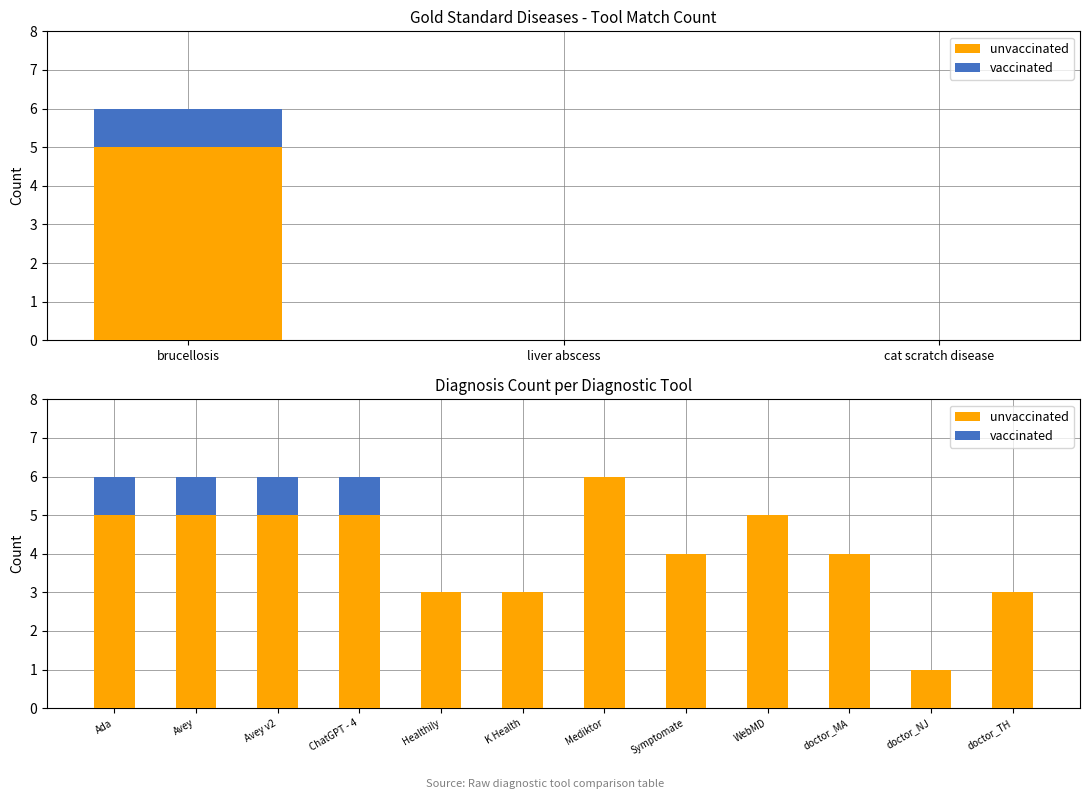

Rank the series at Symptomate from highest to lowest value.

unvaccinated, vaccinated